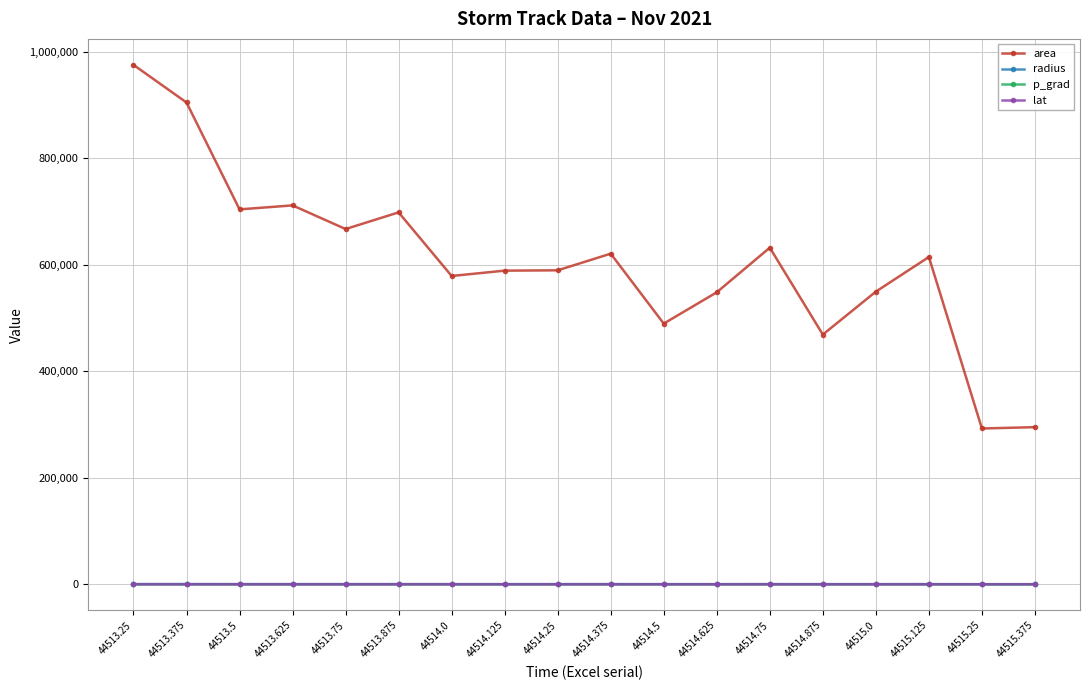

Which series has the largest total across all categories?

area